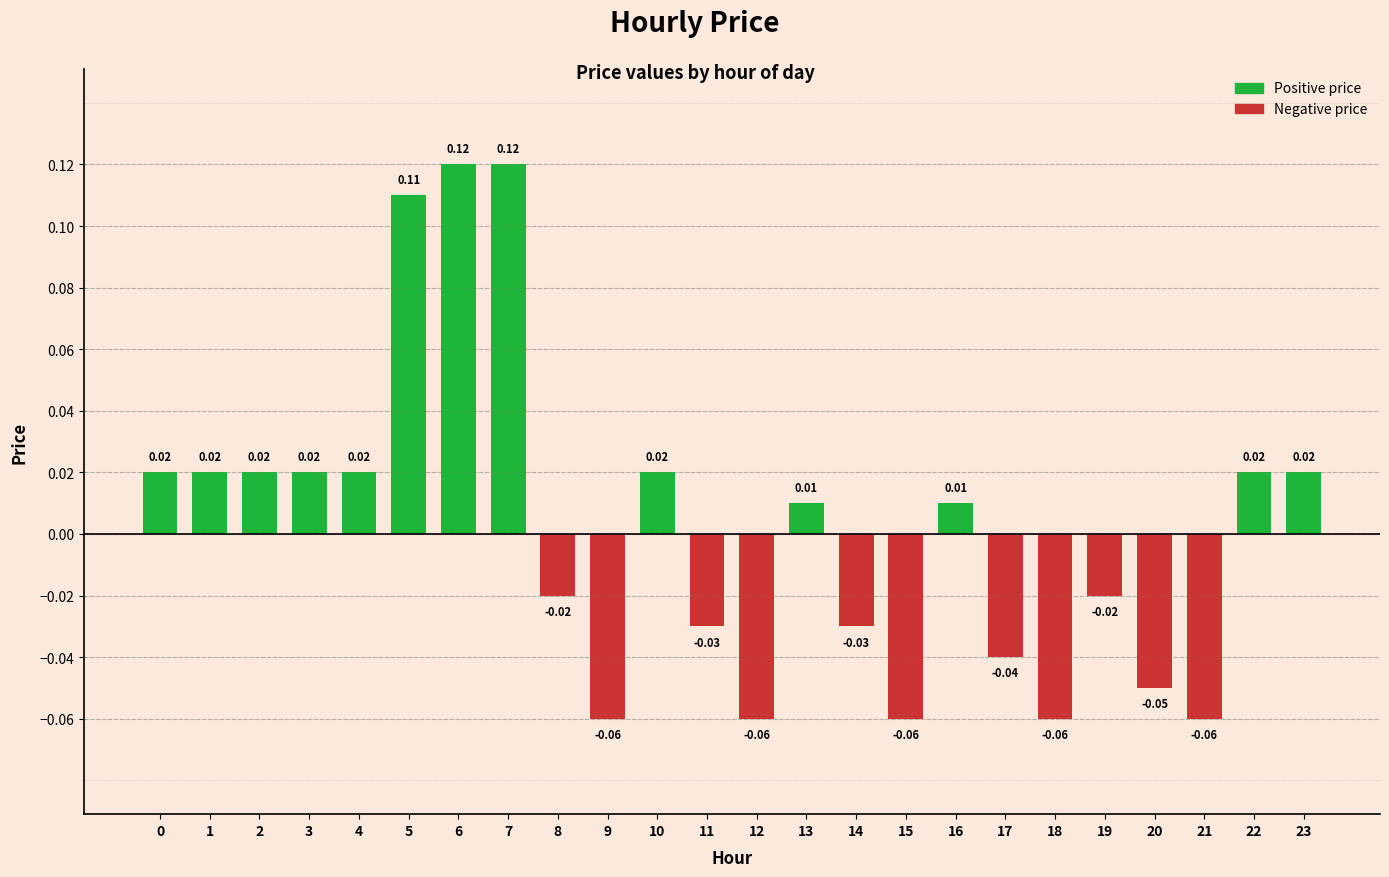

Between 16 and 5, which is larger?

5